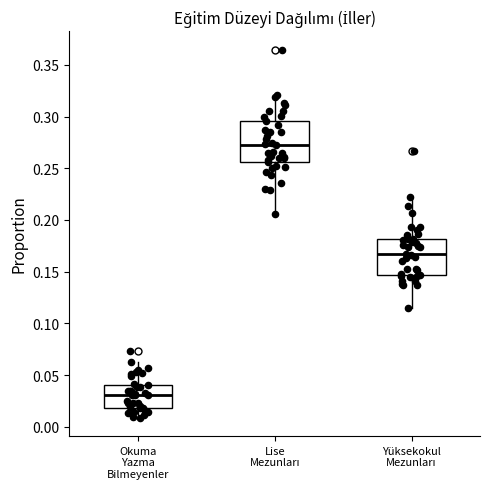

Which box has the highest median line?

Lise Mezunları